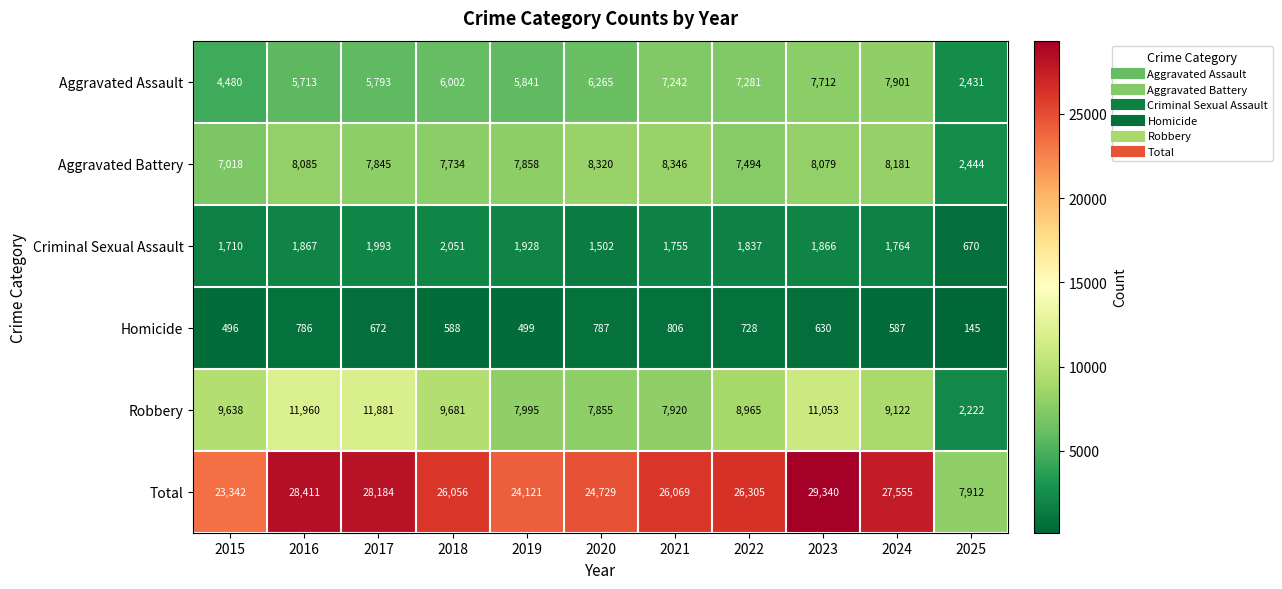

What is the sum of all Total values?

272024